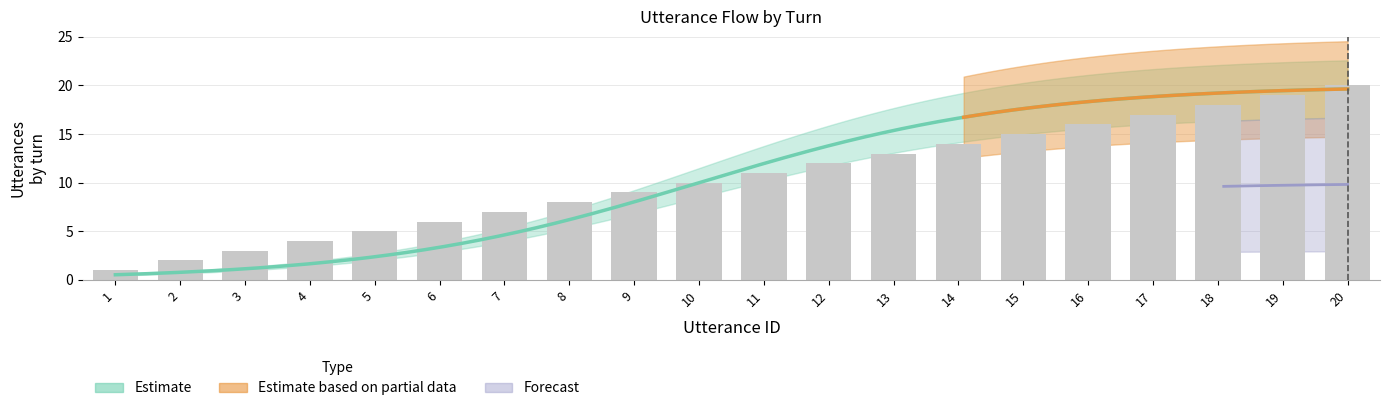

Reading left to right, transcribe all the data shown in this chart.

1=1	2=2	3=3	4=4	5=5	6=6	7=7	8=8	9=9	10=10	11=11	12=12	13=13	14=14	15=15	16=16	17=17	18=18	19=19	20=20